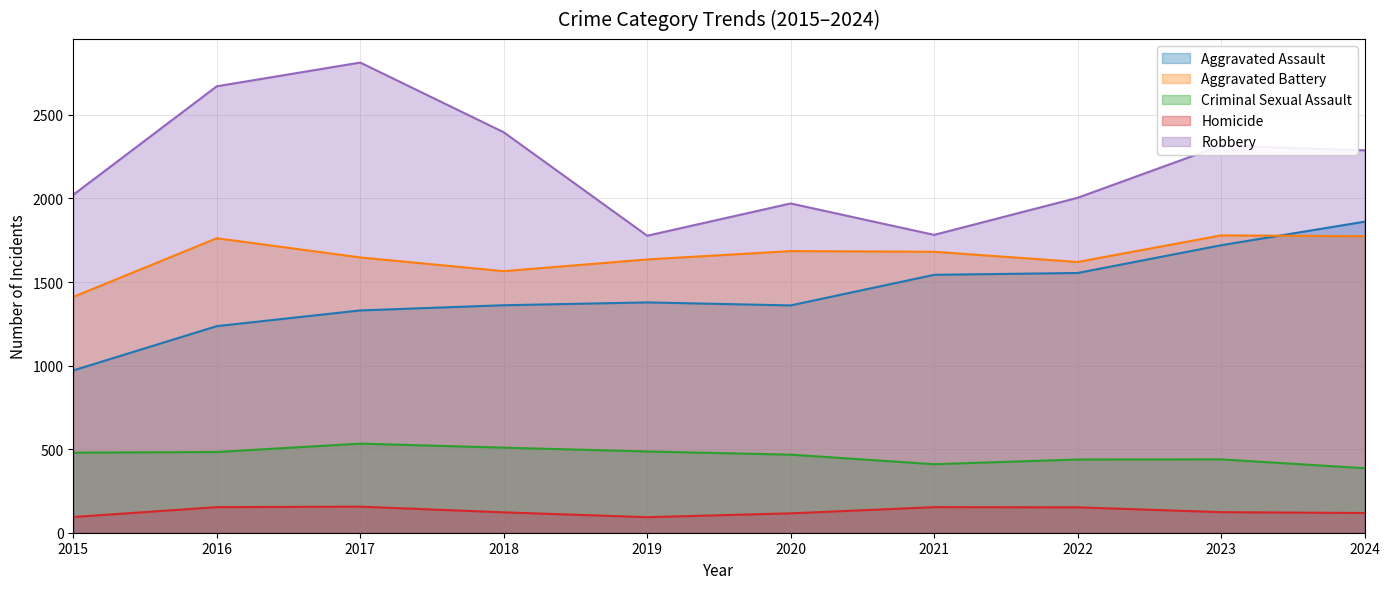

Reading left to right, transcribe all the data shown in this chart.

Aggravated Assault: 2015=971	2016=1236	2017=1330	2018=1361	2019=1378	2020=1360	2021=1543	2022=1554	2023=1720	2024=1861
Aggravated Battery: 2015=1411	2016=1762	2017=1647	2018=1565	2019=1635	2020=1685	2021=1681	2022=1620	2023=1779	2024=1774
Criminal Sexual Assault: 2015=479	2016=483	2017=533	2018=509	2019=486	2020=467	2021=410	2022=438	2023=439	2024=386
Homicide: 2015=94	2016=153	2017=156	2018=122	2019=93	2020=116	2021=153	2022=152	2023=123	2024=118
Robbery: 2015=2022	2016=2671	2017=2813	2018=2396	2019=1777	2020=1970	2021=1782	2022=2004	2023=2316	2024=2288